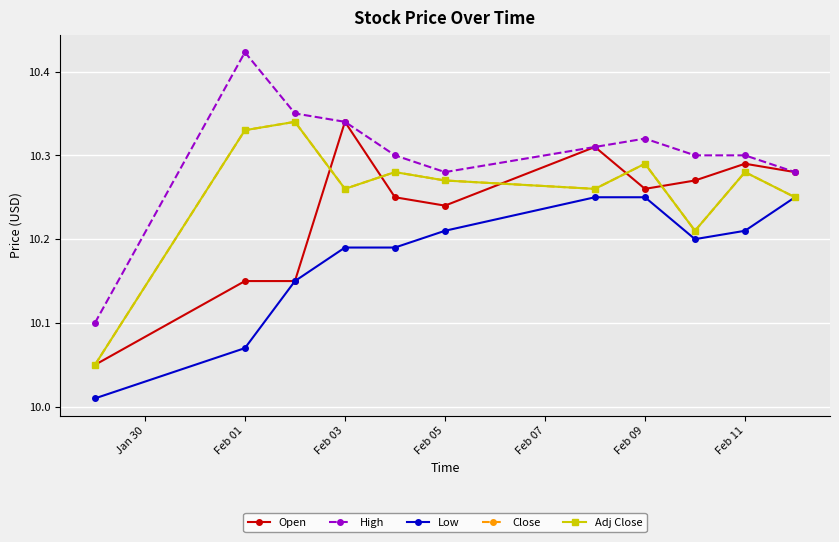

True or false: Low and Open cross at least once.

False